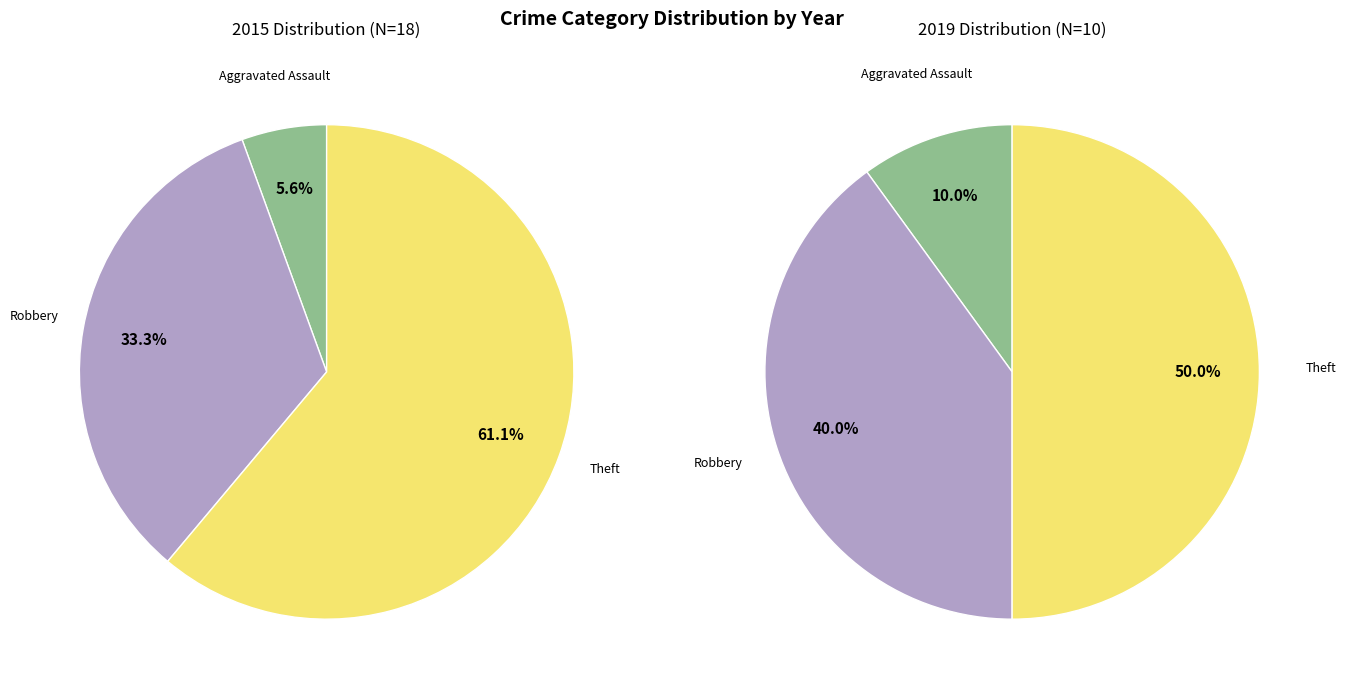

Count the number of slices in the pie.

3